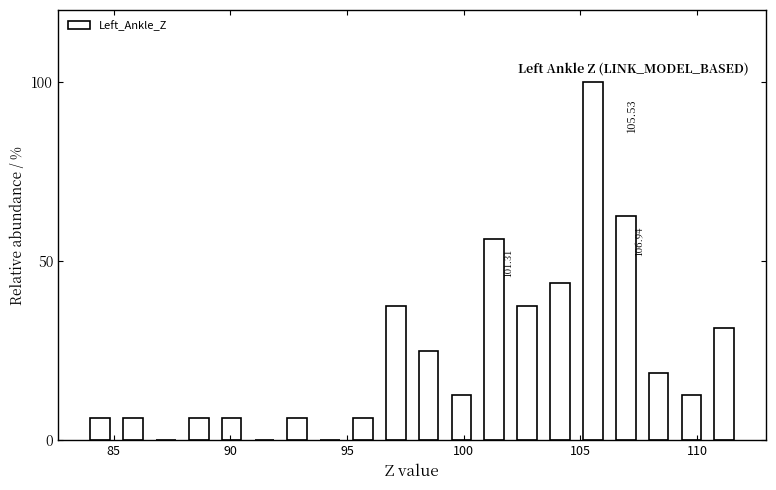

Read against the x-axis, roughly where is the centre of the tallest bar?

105.5